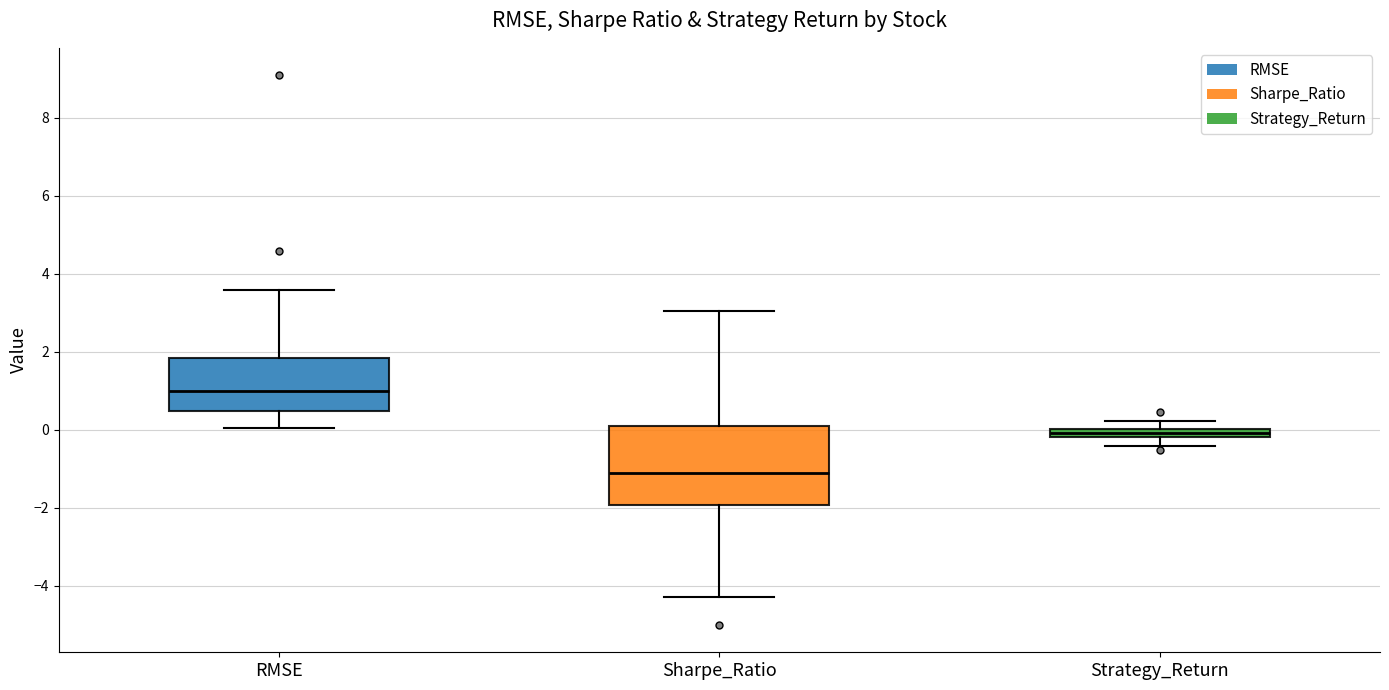

Which box's median line is the highest?

RMSE